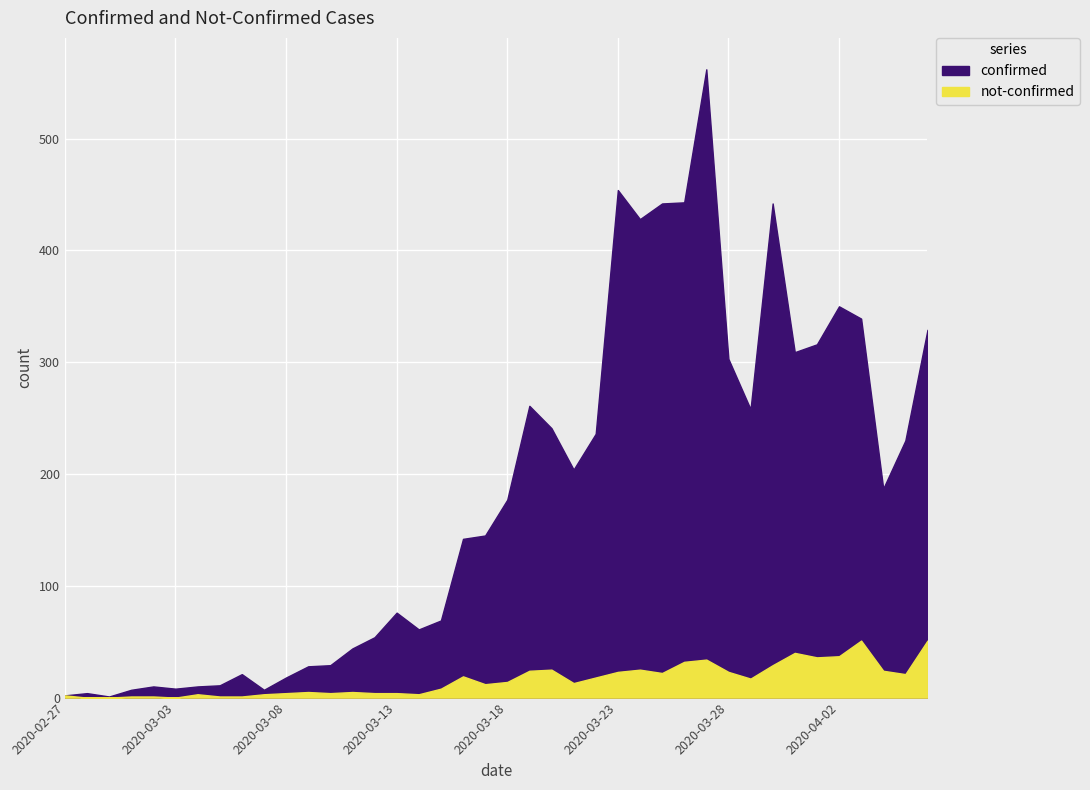

What are all the series names shown in the legend?

confirmed, not-confirmed